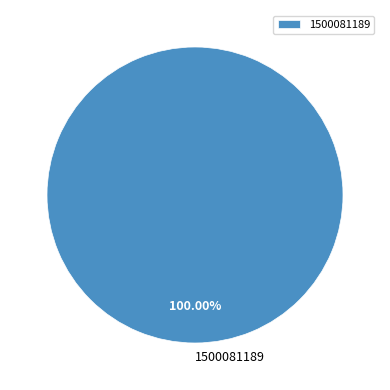

Rank the categories by value from lowest to highest.

1500081189